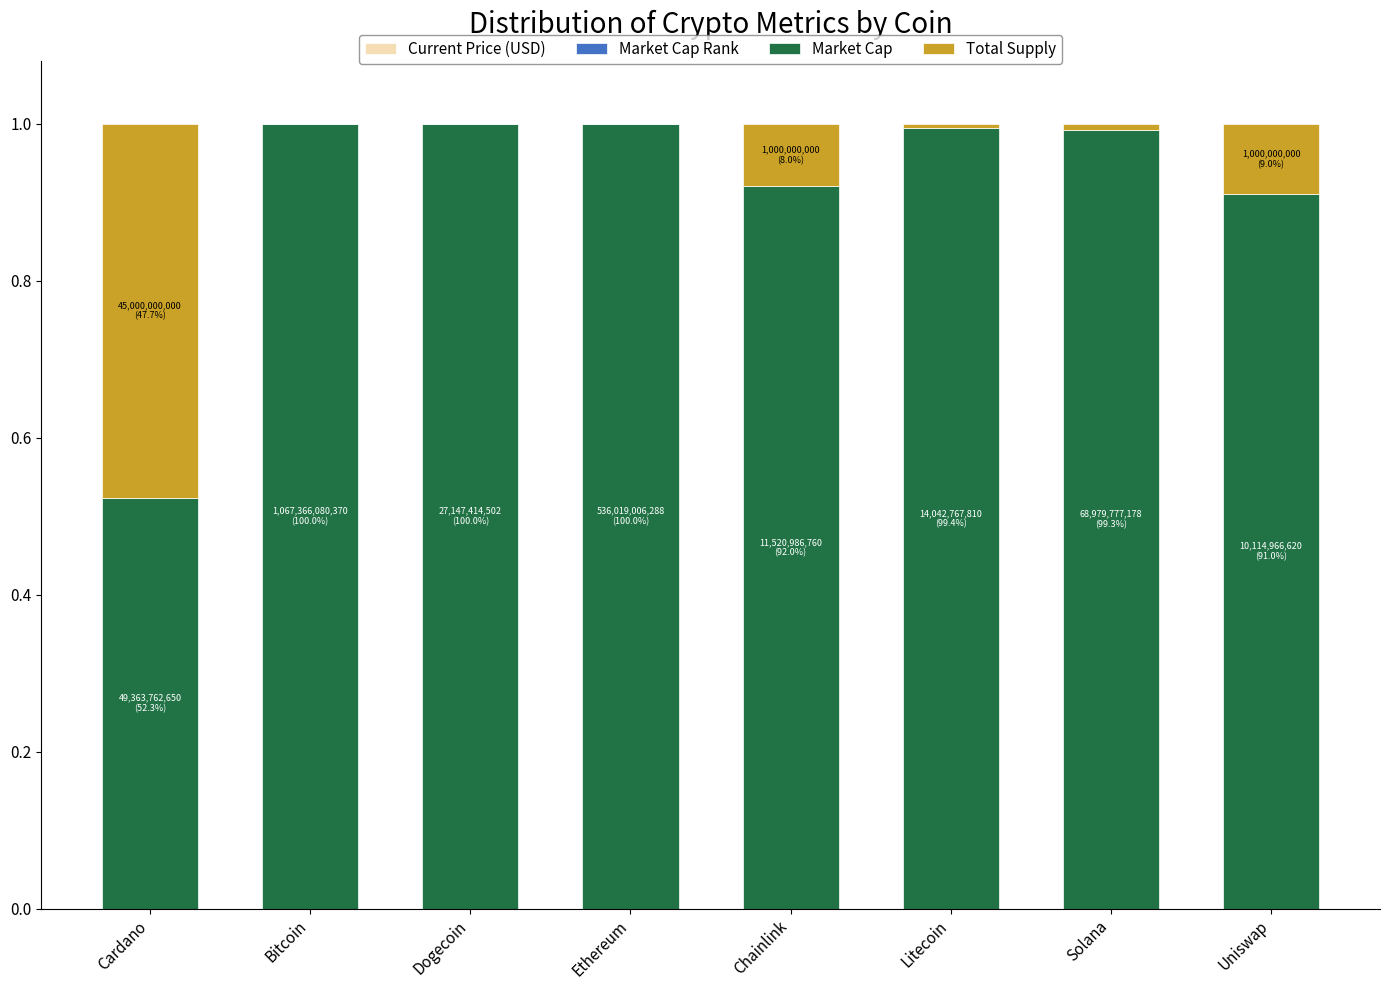

Are the bars grouped side by side (vs. stacked)?

No